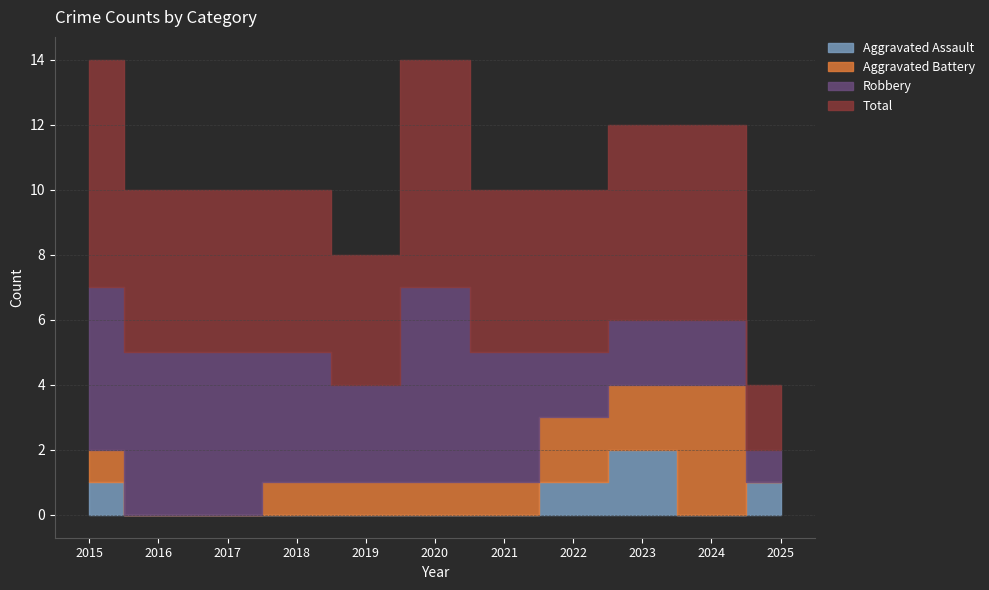

What is the difference between the highest and lowest values at 2022?

4